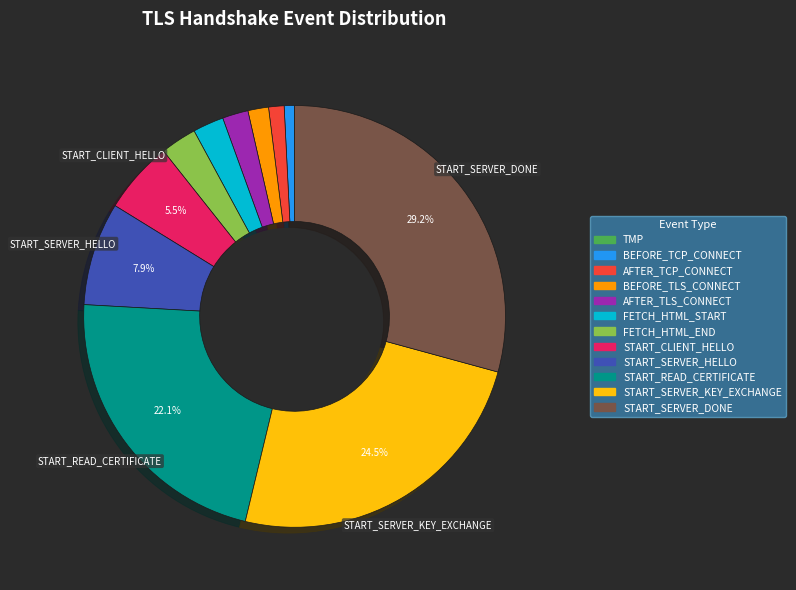

Is there any slice that represents more than half of the pie?

No